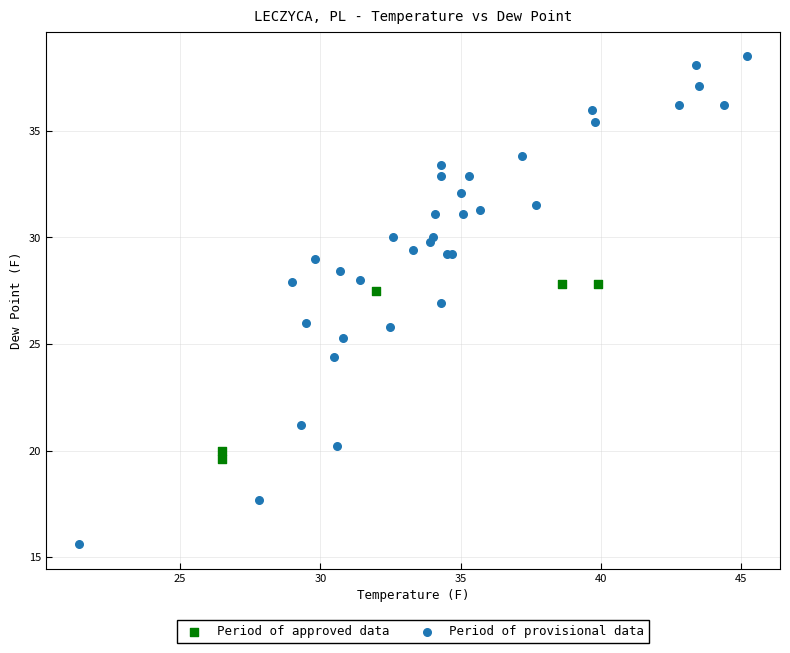

Which series contains the highest Y value?

Period of provisional data